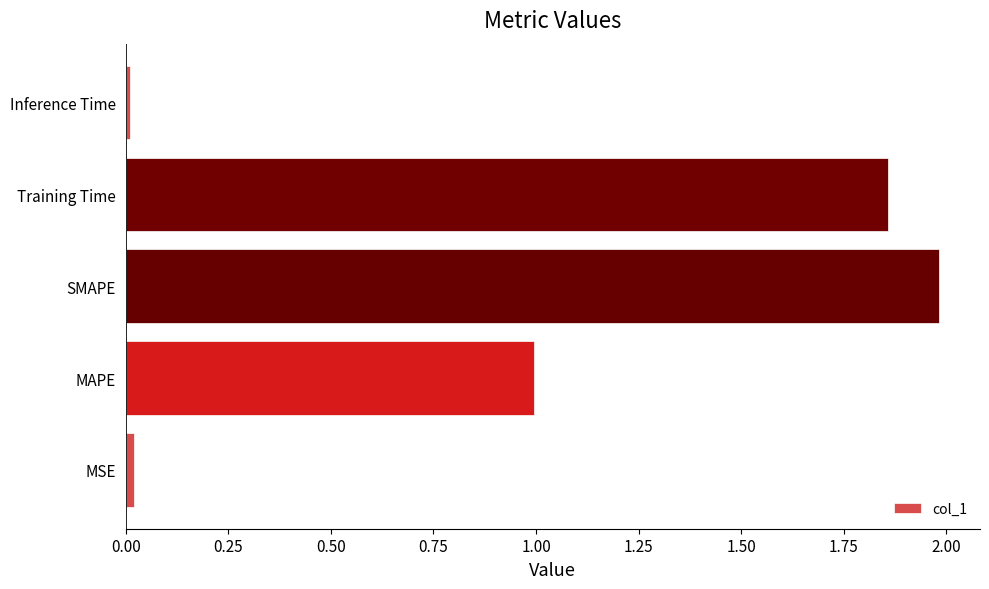

The chart shows a value of 0.0 at MSE. True or false?

True